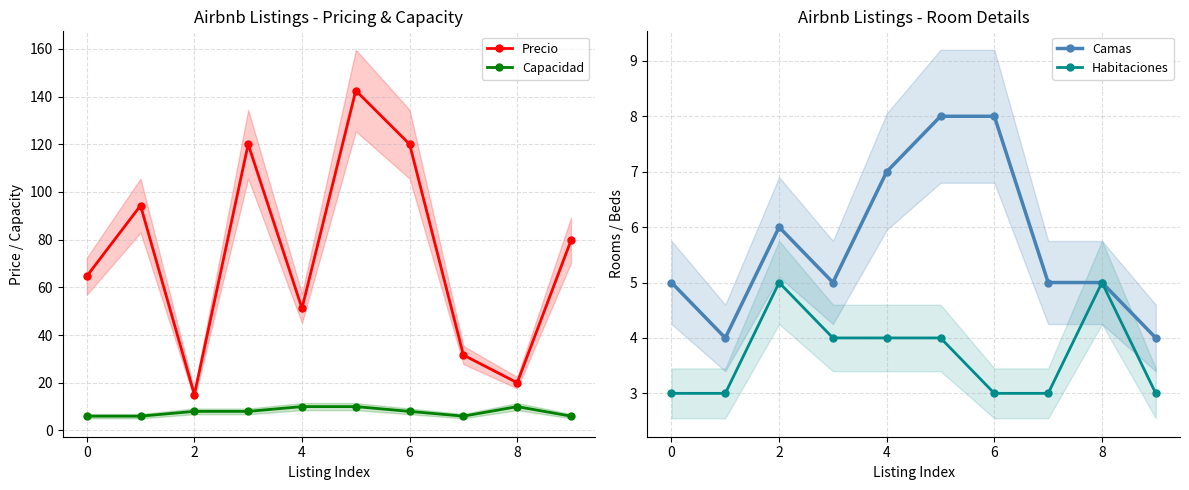

Which series has the largest total across all categories?

Precio